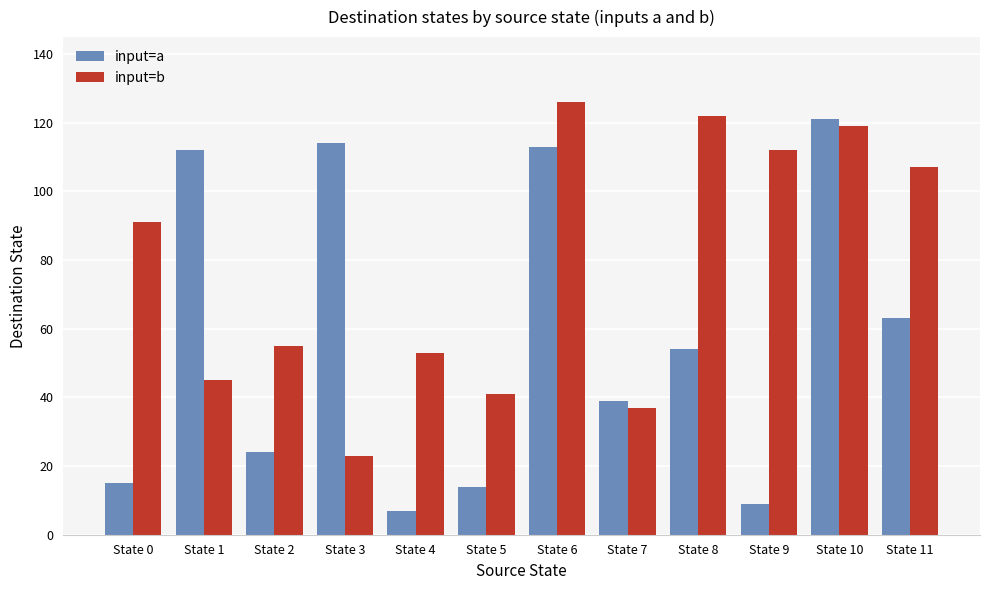

Reading left to right, transcribe all the data shown in this chart.

input=a: State 0=15	State 1=112	State 2=24	State 3=114	State 4=7	State 5=14	State 6=113	State 7=39	State 8=54	State 9=9	State 10=121	State 11=63
input=b: State 0=91	State 1=45	State 2=55	State 3=23	State 4=53	State 5=41	State 6=126	State 7=37	State 8=122	State 9=112	State 10=119	State 11=107